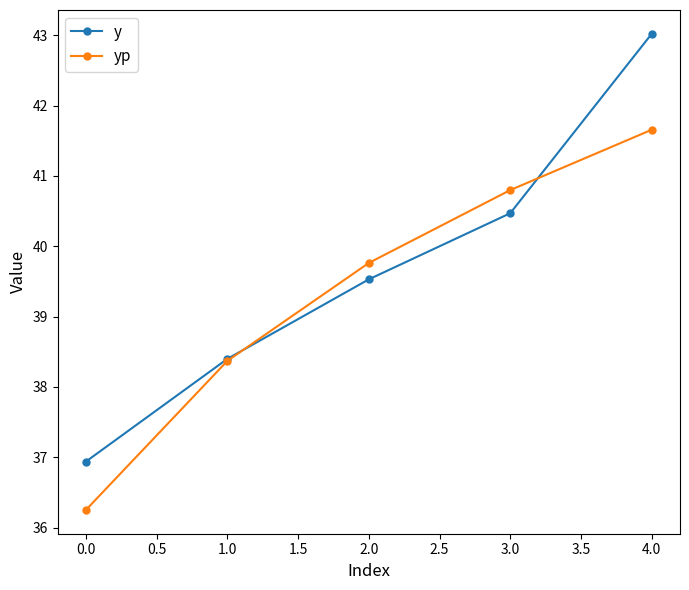

Reading left to right, what are all the values shown in this chart?

y: 36.9	38.4	39.5	40.5	43.0
yp: 36.3	38.4	39.8	40.8	41.7